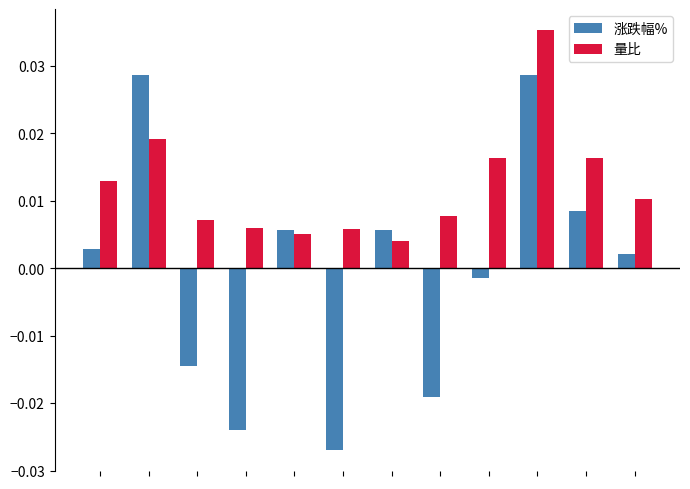

How many groups of bars are there?

12